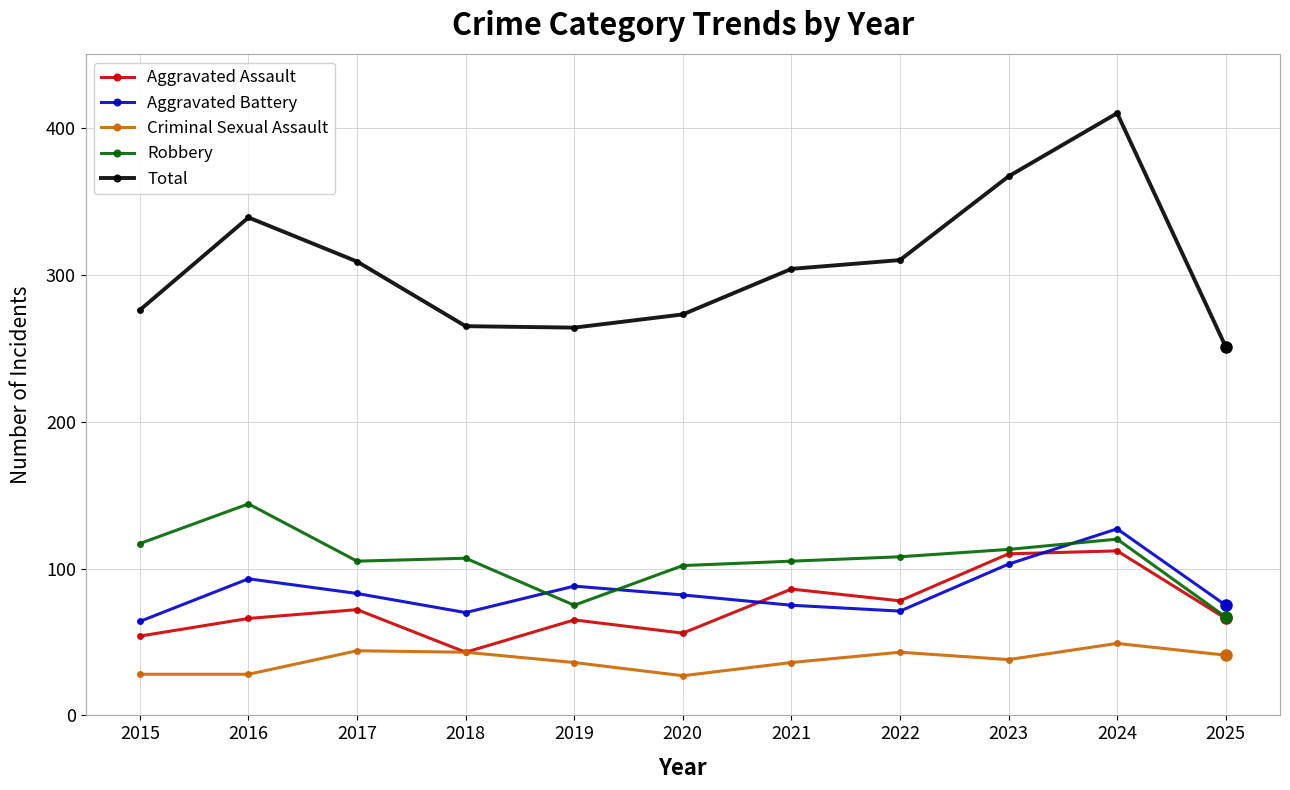

True or false: Criminal Sexual Assault and Aggravated Battery intersect in this chart.

False